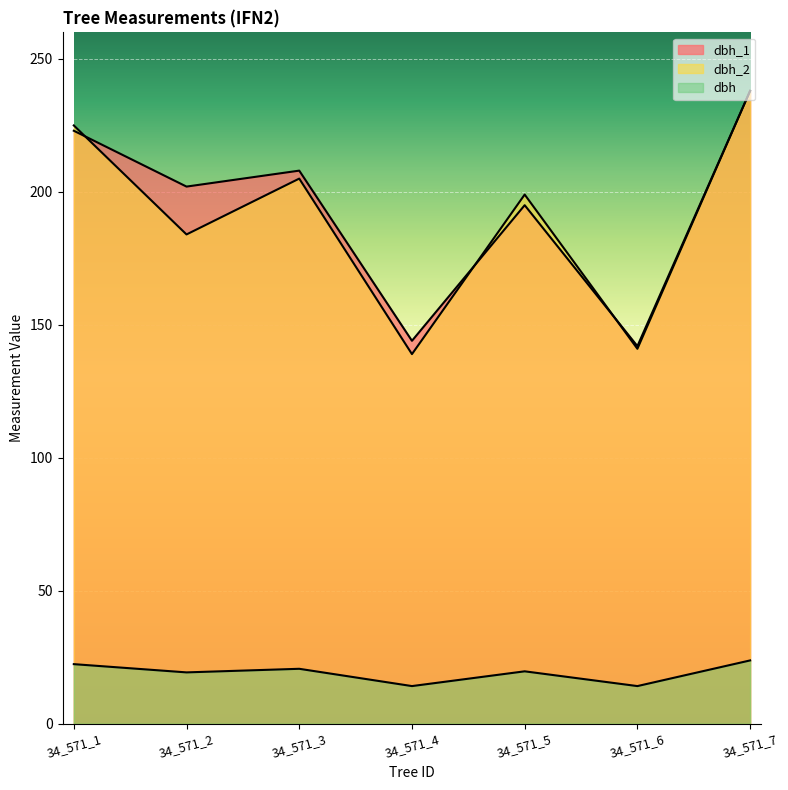

At 34_571_3, list the series in order from smallest to largest.

dbh, dbh_2, dbh_1